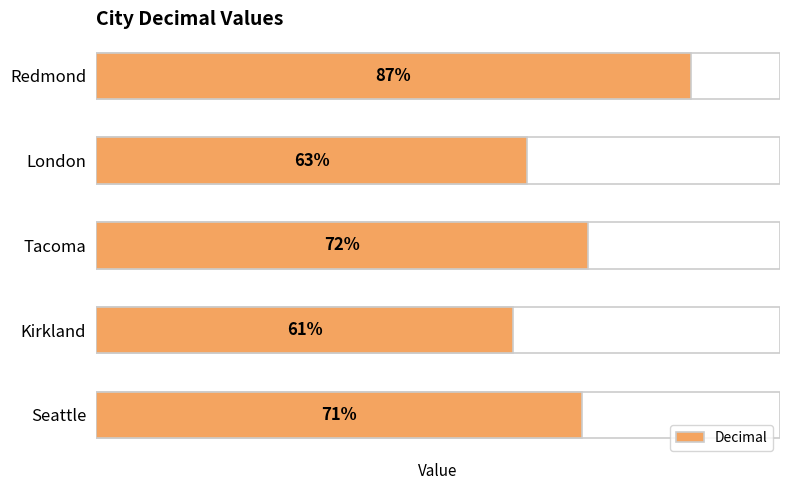

What is the value of the 4th bar from the left?

61